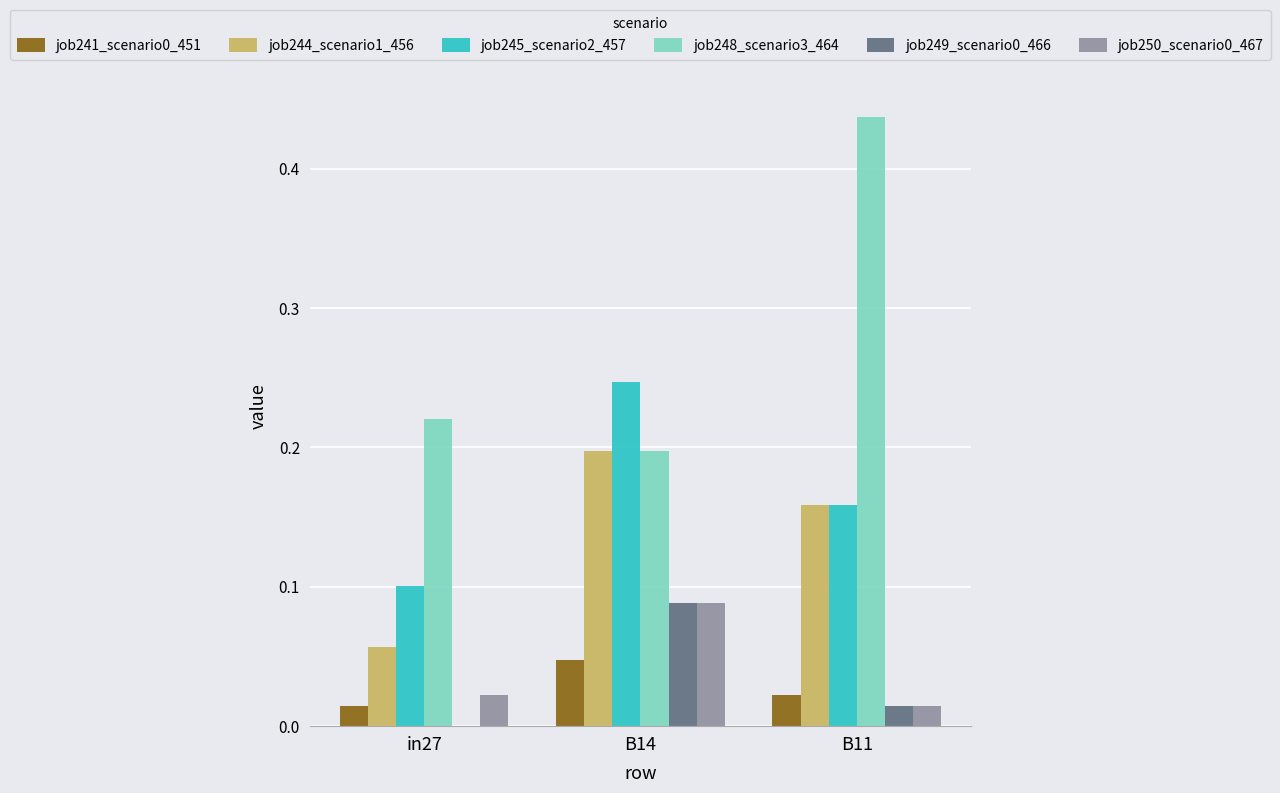

The job241_scenario0_451 series shows 0.1 at B14. True or false?

False